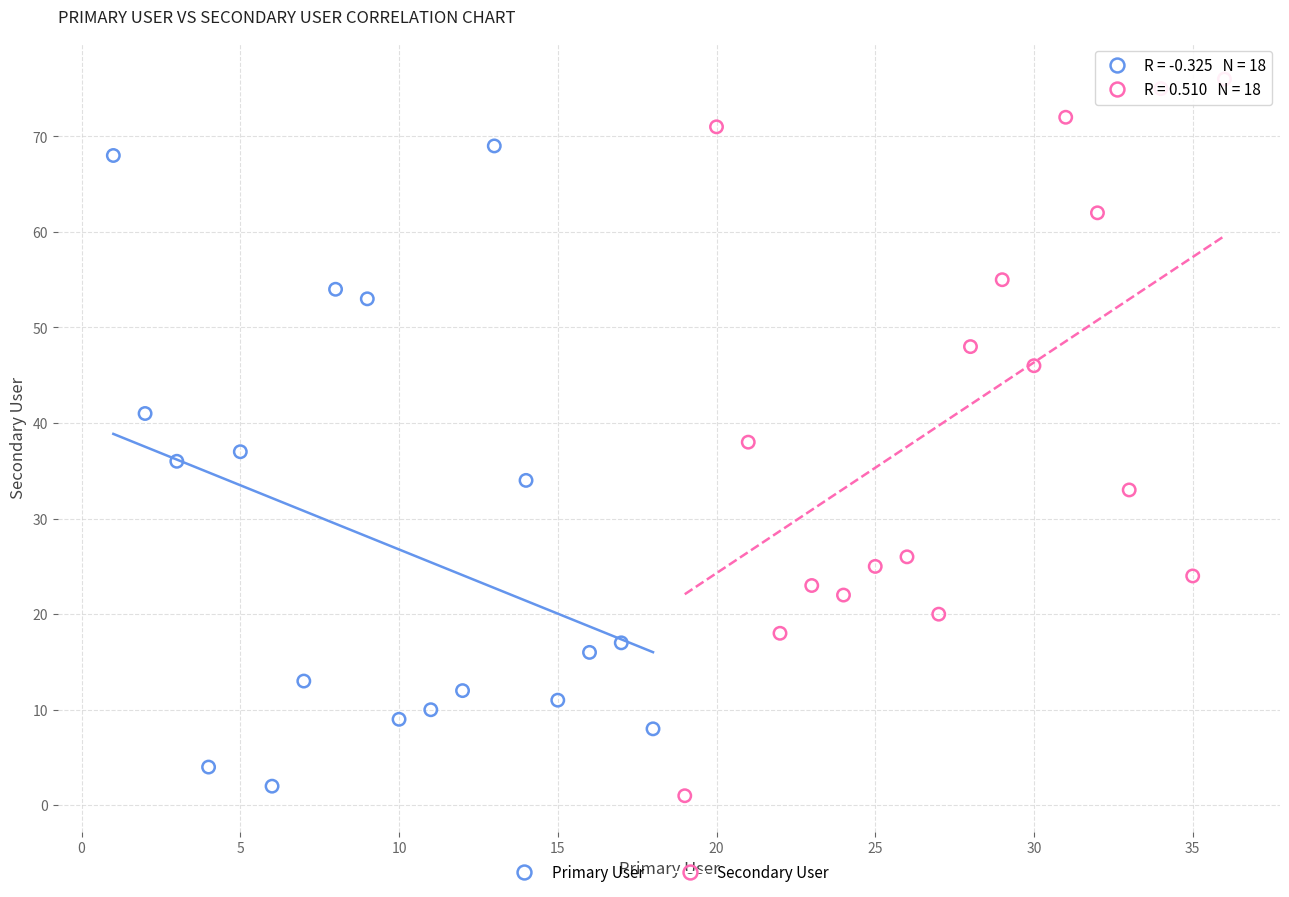

What are all the series names shown in the legend?

Primary User, Secondary User